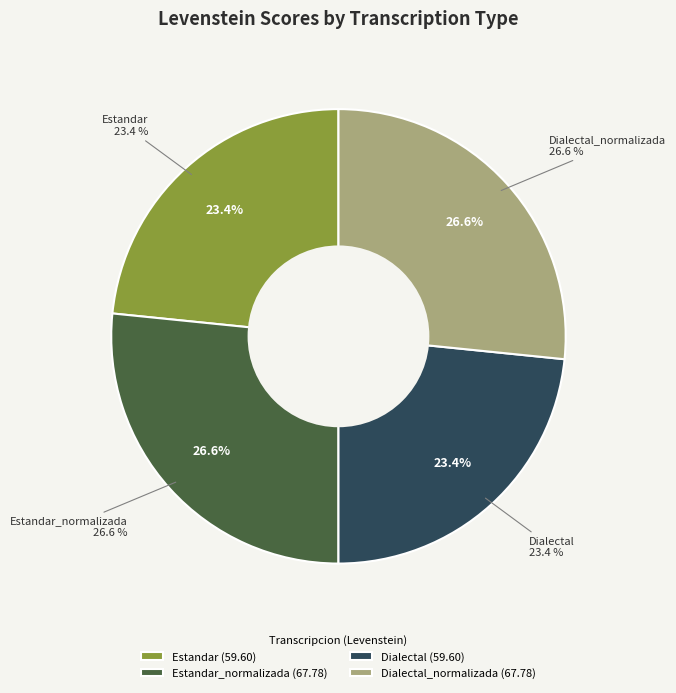

What percentage is the Estandar slice, to the nearest percent?

23%